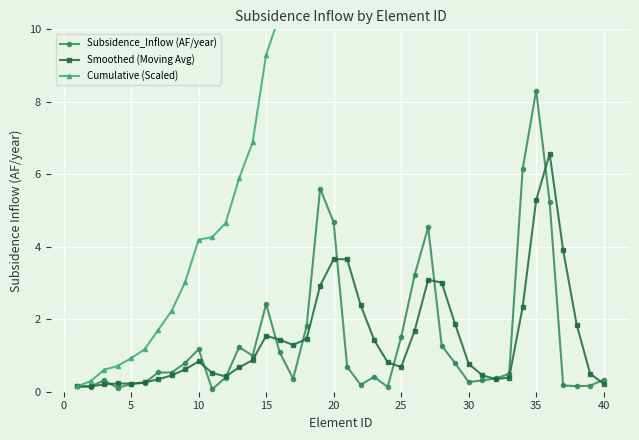

True or false: Smoothed (Moving Avg) and Subsidence_Inflow (AF/year) intersect in this chart.

True